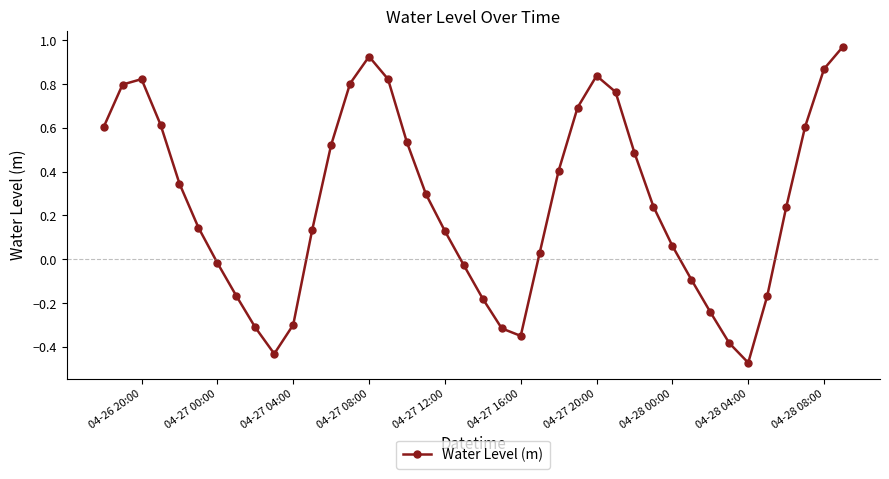

True or false: there are more than 0 points higher than both neighbors.

True